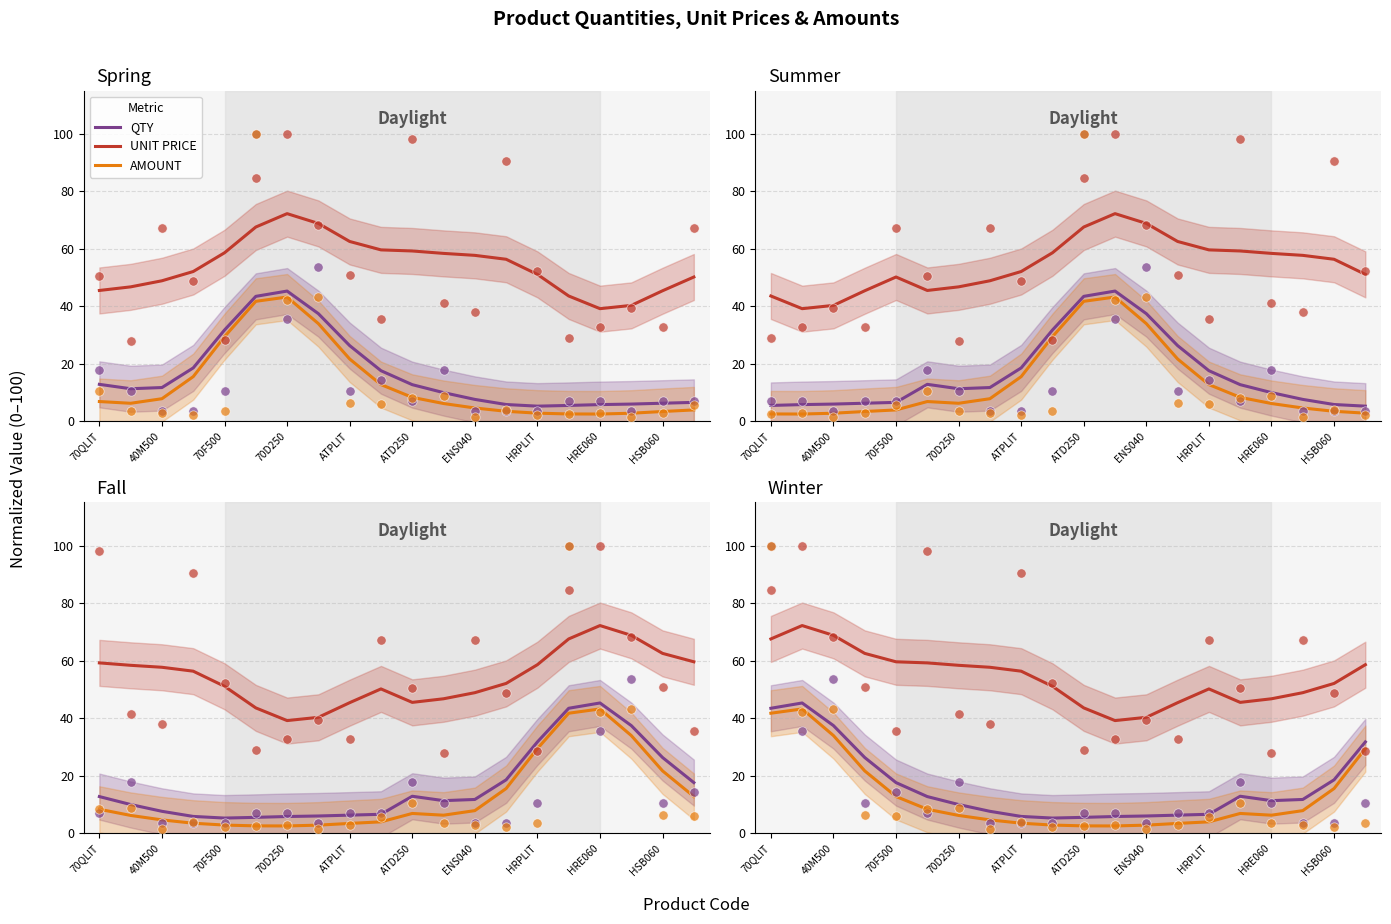

What are all the series names shown in the legend?

QTY, UNIT PRICE, AMOUNT